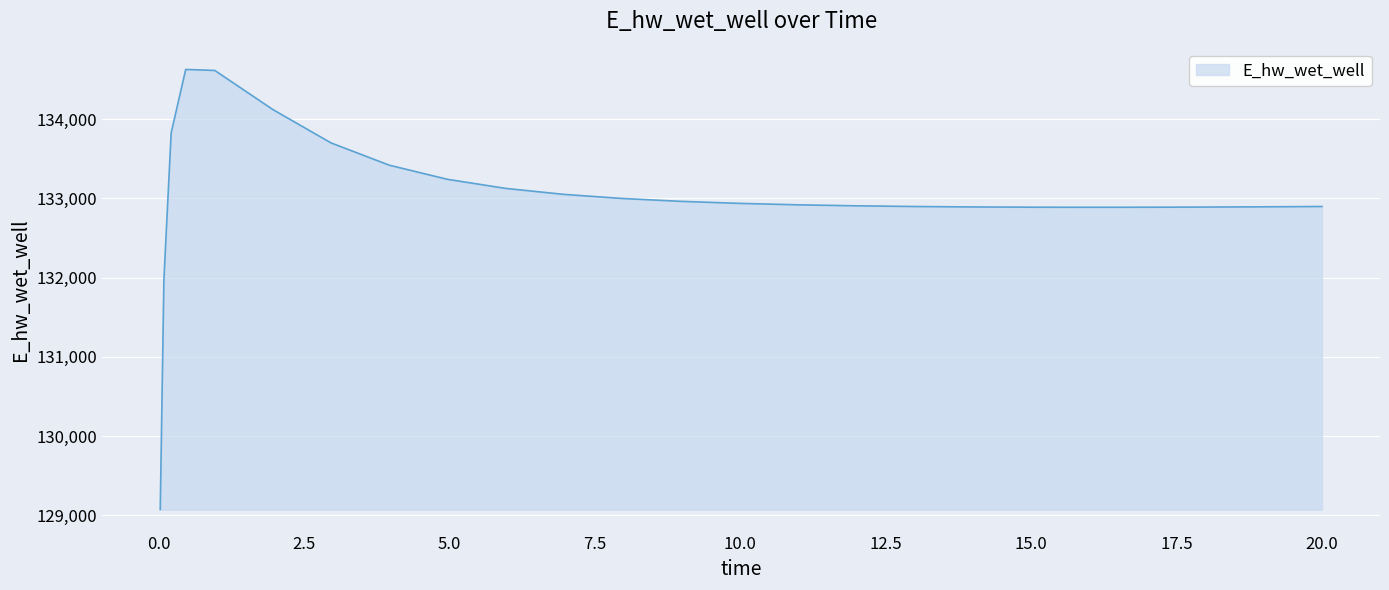

What is the smallest value displayed?

129070.3